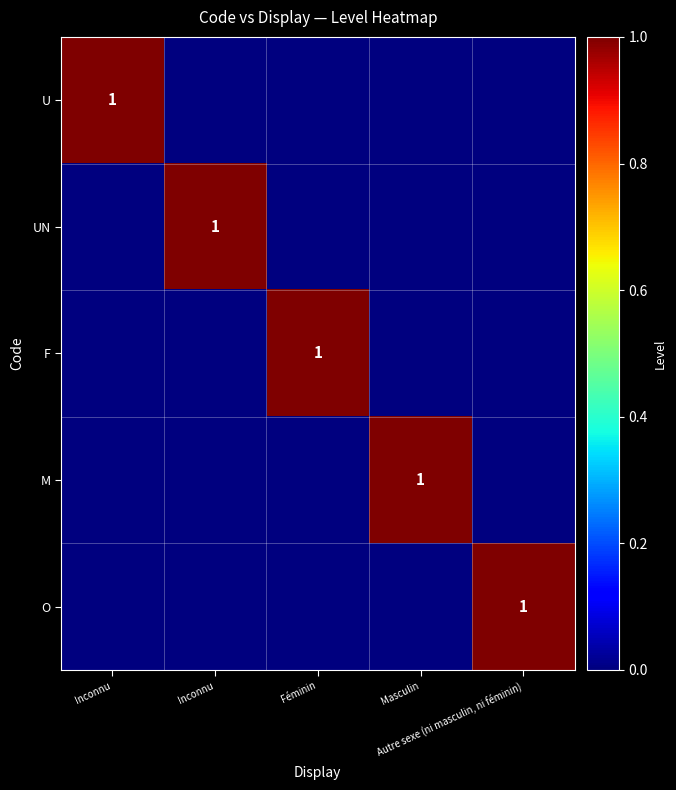

What is the sum of all M values?

1